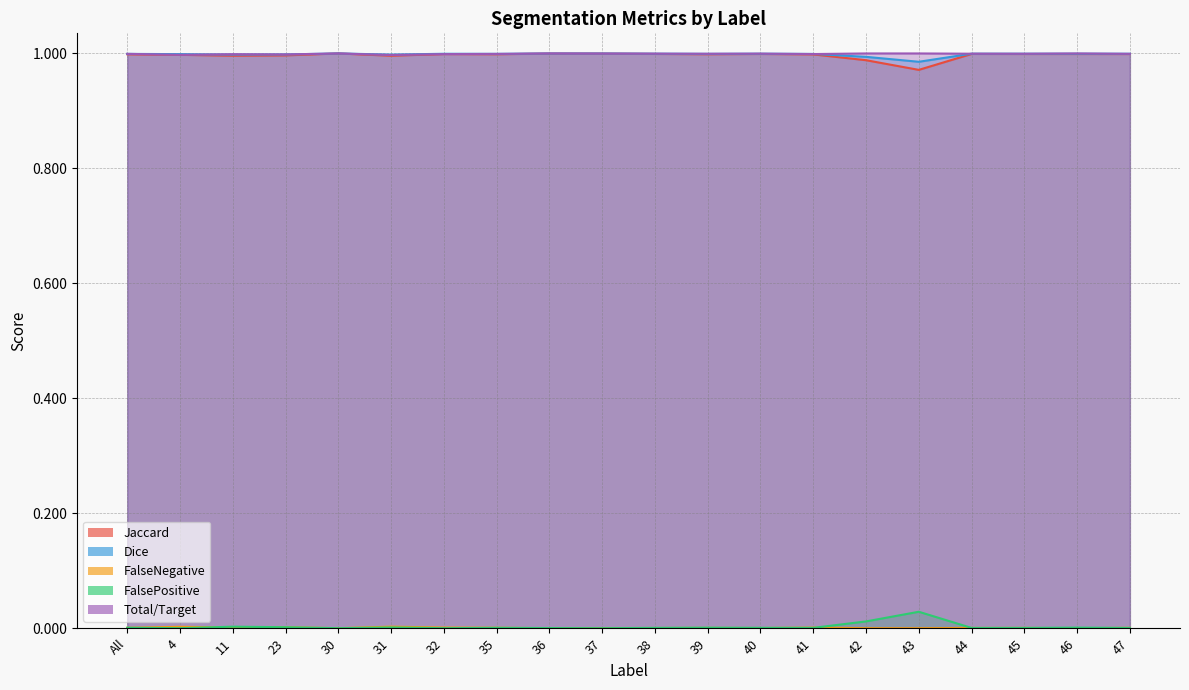

Which series changed the most between All and 39?

FalseNegative